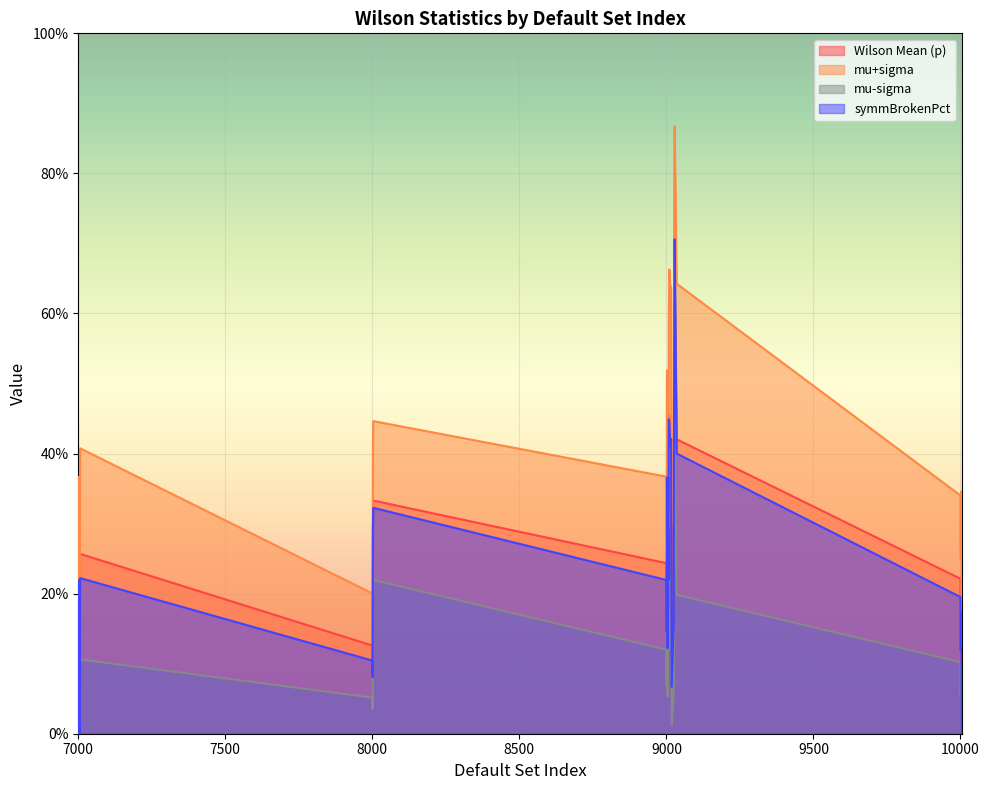

Which series changed the most between 9001 and 10000?

mu+sigma